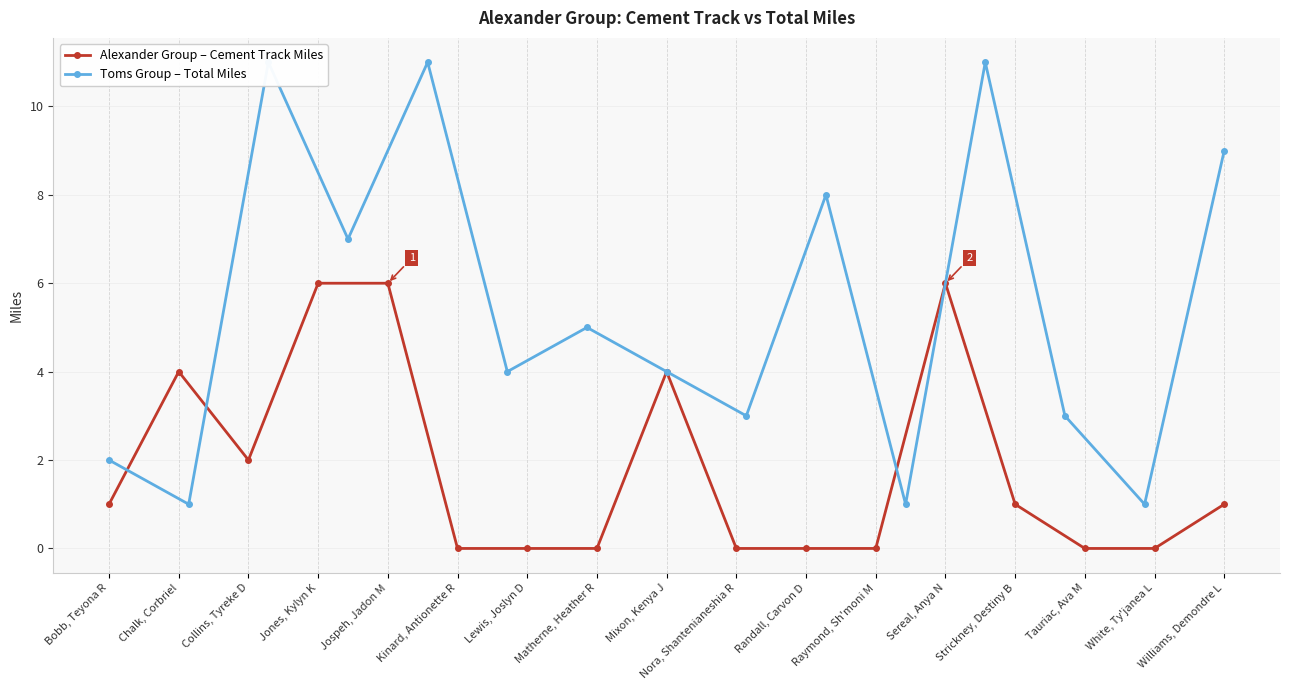

List the labels in order of value, largest first.

Jones, Kylyn K, Jospeh, Jadon M, Sereal, Anya N, Chalk, Corbriel, Mixon, Kenya J, Collins, Tyreke D, Bobb, Teyona R, Strickney, Destiny B, Williams, Demondre L, Kinard, Antionette R, Lewis, Joslyn D, Matherne, Heather R, Nora, Shantenianeshia R, Randall, Carvon D, Raymond, Sh'moni M, Tauriac, Ava M, White, Ty'janea L